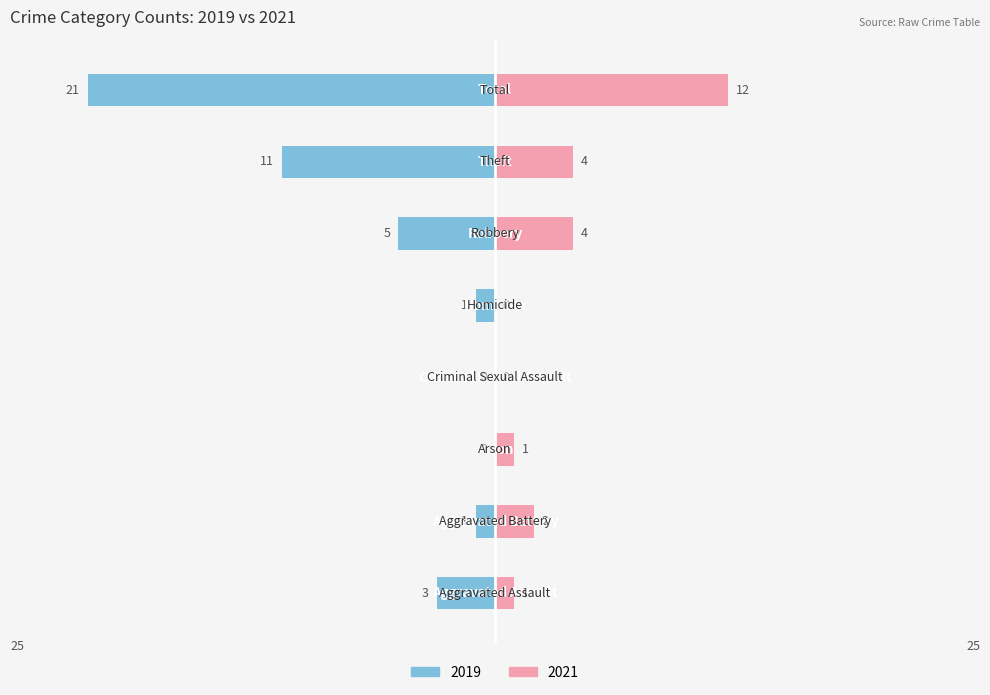

The value of 2021 at Arson is 1. True or false?

True